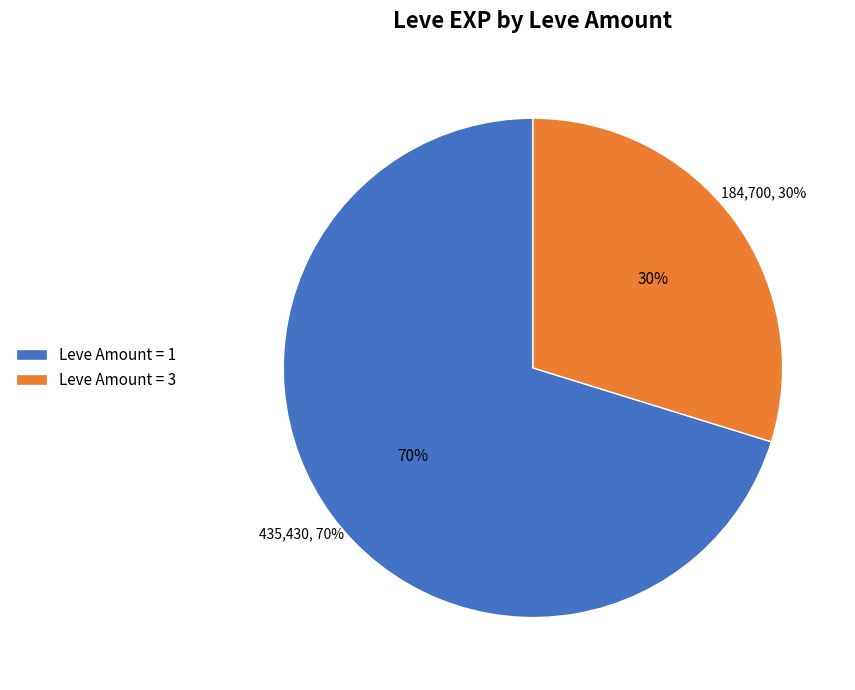

Is it true that 1 is 1% of the pie?

False